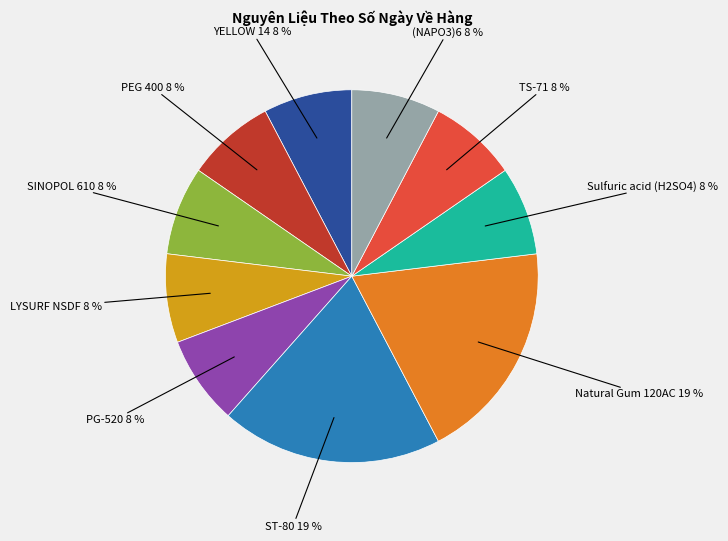

To the nearest percent, what is the average slice percentage?

10%